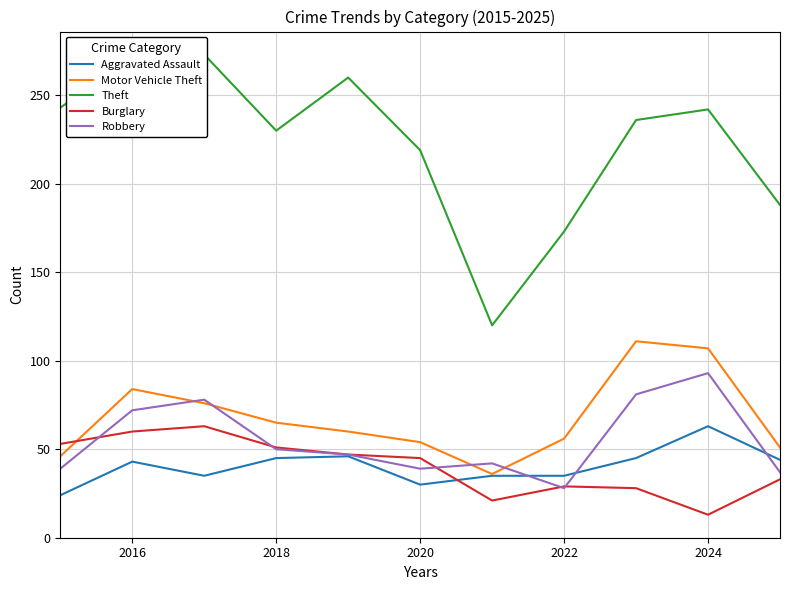

What is the sum of all Motor Vehicle Theft values?

746